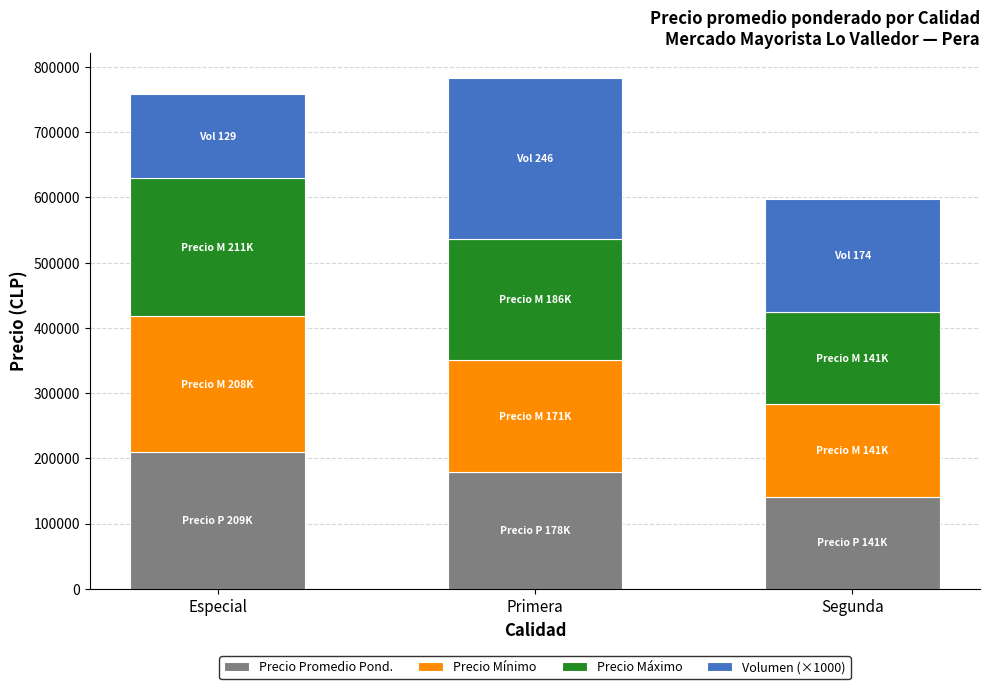

What is the total value across all series at Segunda?

597750